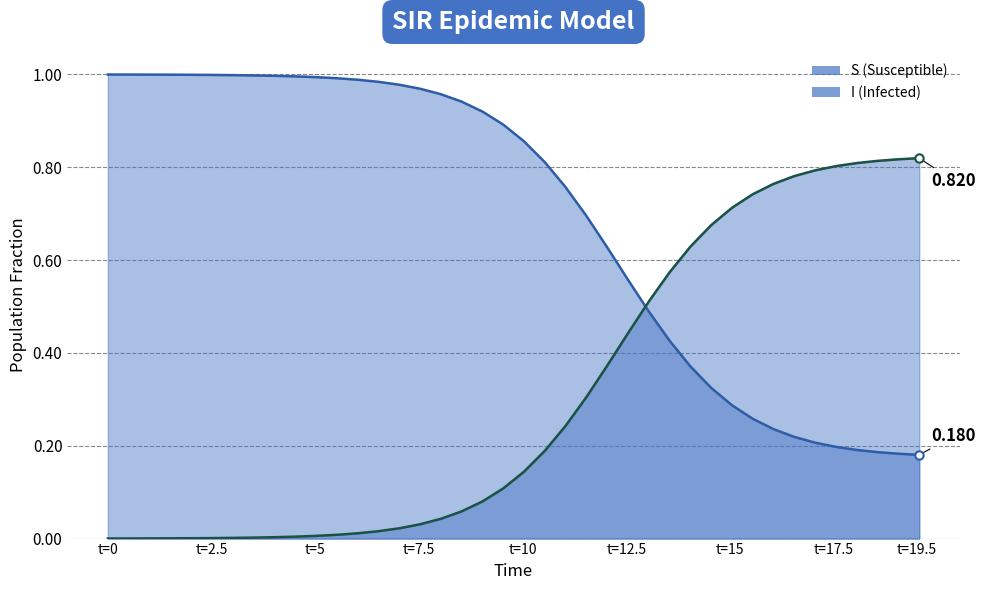

Reading left to right, extract all data points from this chart.

S (line): 1.0	1.0	1.0	1.0	1.0	1.0	1.0	1.0	1.0	1.0	1.0	1.0	1.0	1.0	1.0	1.0	1.0	0.9	0.9	0.9	0.9	0.8	0.8	0.7	0.6	0.6	0.5	0.4	0.4	0.3	0.3	0.3	0.2	0.2	0.2	0.2	0.2	0.2	0.2	0.2
I (line): 0.0	0.0	0.0	0.0	0.0	0.0	0.0	0.0	0.0	0.0	0.0	0.0	0.0	0.0	0.0	0.0	0.0	0.1	0.1	0.1	0.1	0.2	0.2	0.3	0.4	0.4	0.5	0.6	0.6	0.7	0.7	0.7	0.8	0.8	0.8	0.8	0.8	0.8	0.8	0.8